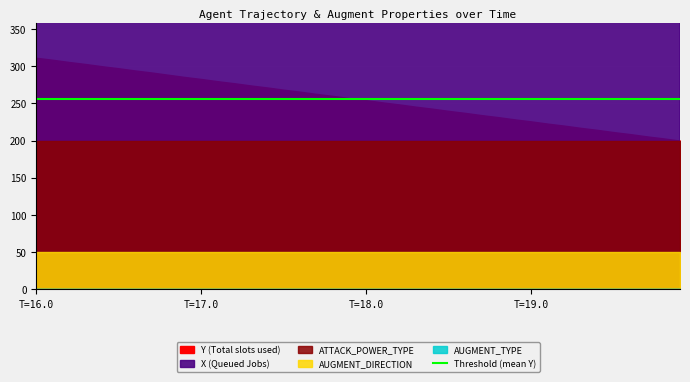

True or false: Y (Total slots used) and AUGMENT_DIRECTION intersect in this chart.

False